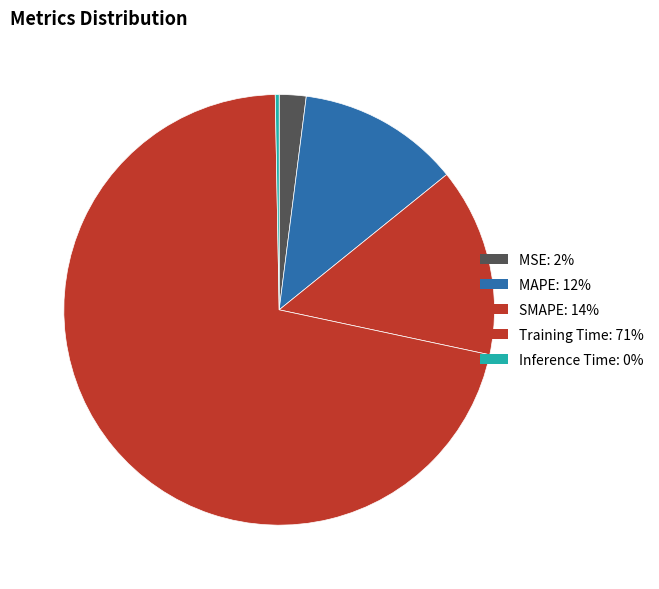

To the nearest percent, what percentage of the pie is SMAPE?

14%